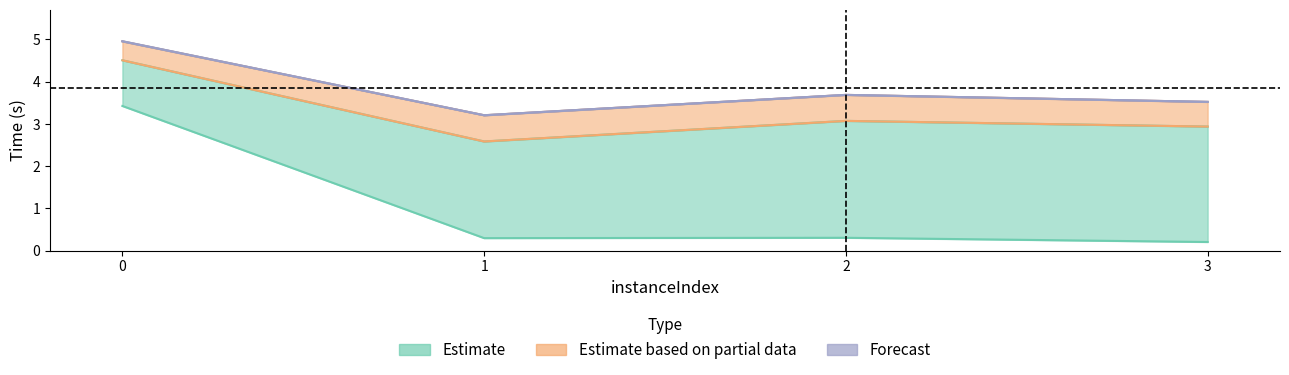

At which category does bestSolutionTime reach its first local peak?

2